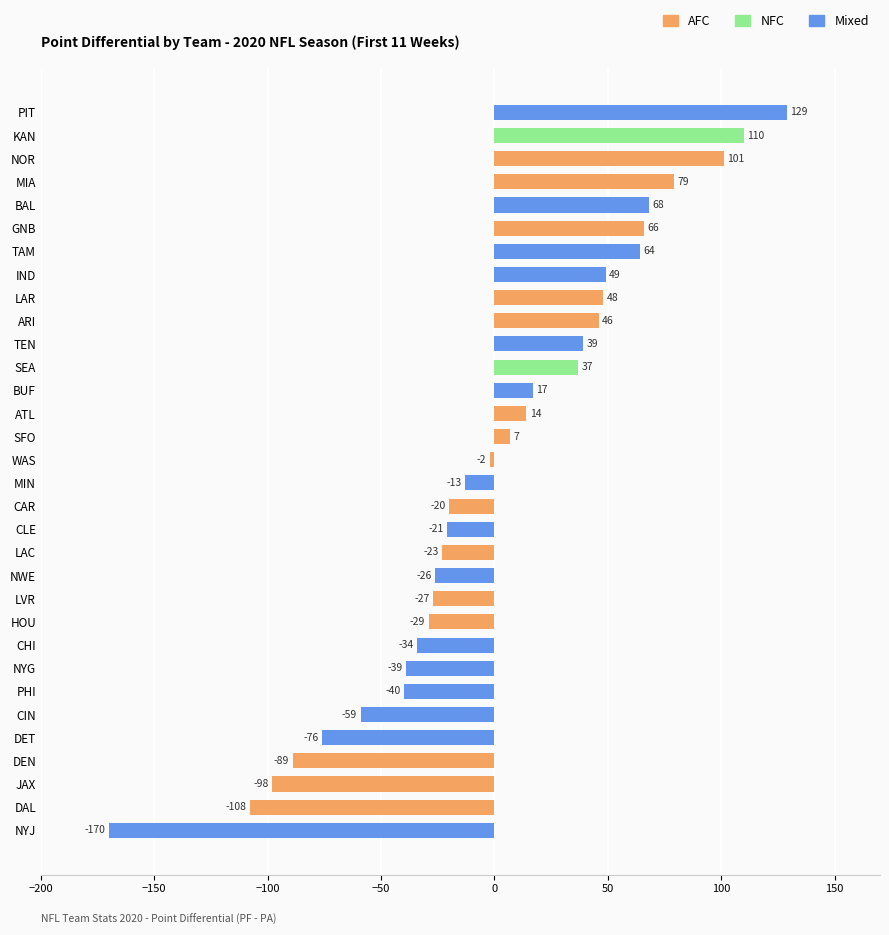

List the labels in order of value, largest first.

PIT, KAN, NOR, MIA, BAL, GNB, TAM, IND, LAR, ARI, TEN, SEA, BUF, ATL, SFO, WAS, MIN, CAR, CLE, LAC, NWE, LVR, HOU, CHI, NYG, PHI, CIN, DET, DEN, JAX, DAL, NYJ